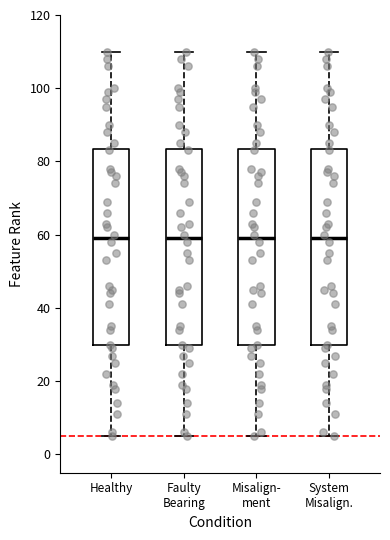

Reading left to right, read every box against the y-axis: the position of its median line, the range the box covers, and the ends of its whiskers. The values are not printed on the chart, so give them approximately, as read against the axis.

Healthy: median 60, box 30 to 84, whiskers 6 to 110
Faulty Bearing: median 60, box 30 to 84, whiskers 6 to 110
Misalign- ment: median 60, box 30 to 84, whiskers 6 to 110
System Misalign.: median 60, box 30 to 84, whiskers 6 to 110